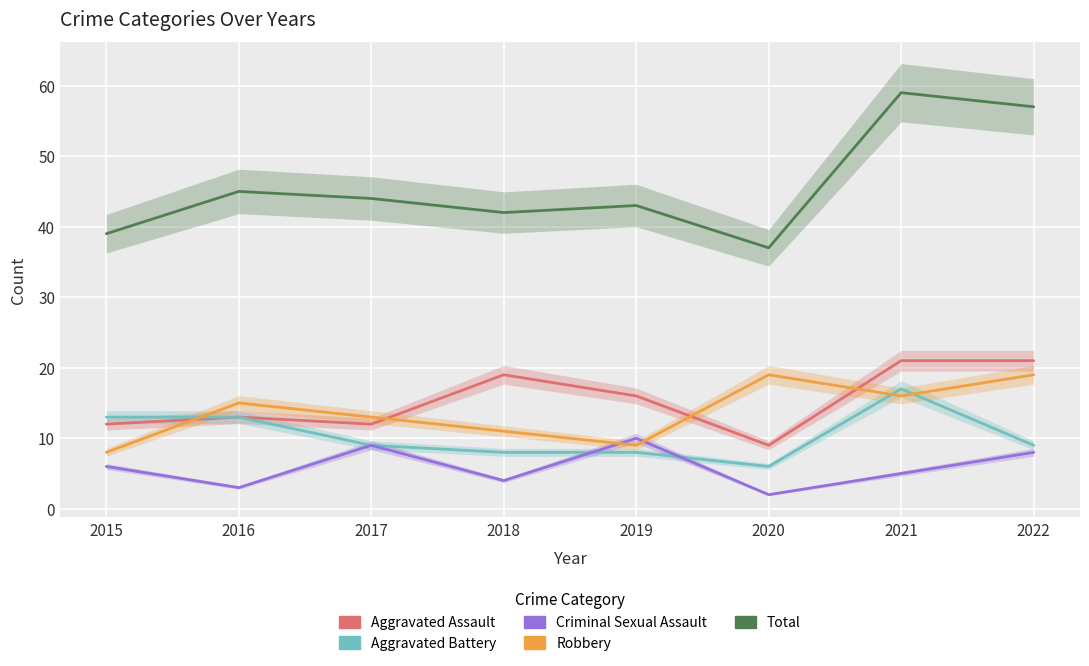

What are all the series names shown in the legend?

Aggravated Assault, Aggravated Battery, Criminal Sexual Assault, Robbery, Total